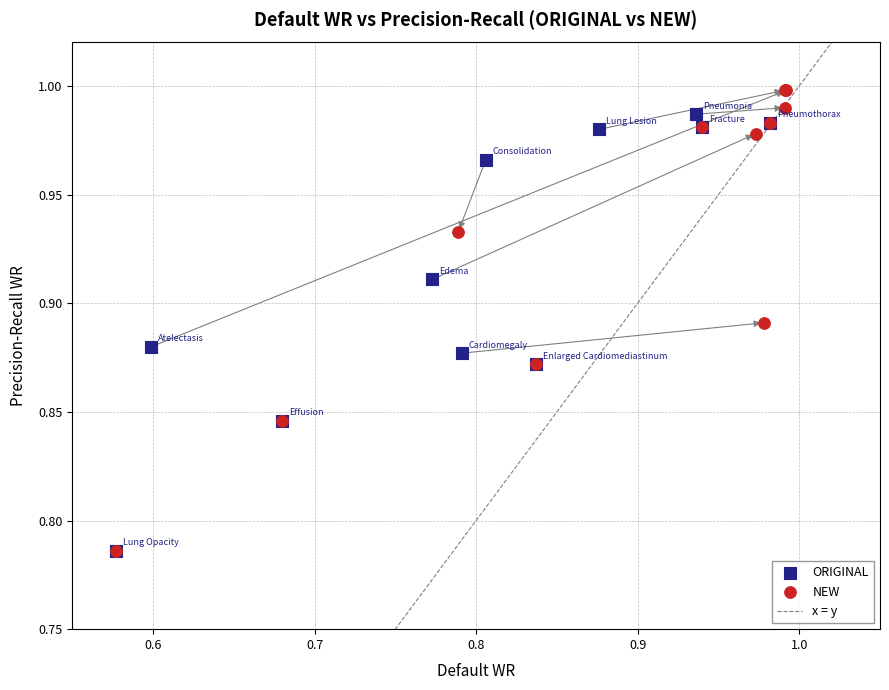

Which series contains the highest Y value?

NEW